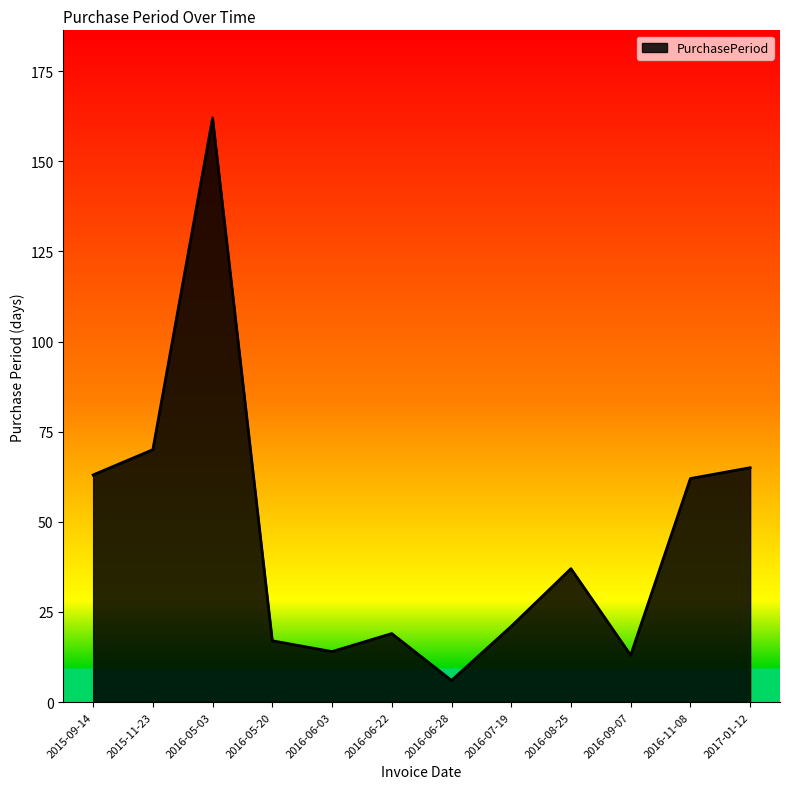

What is the minimum value shown in the chart?

6